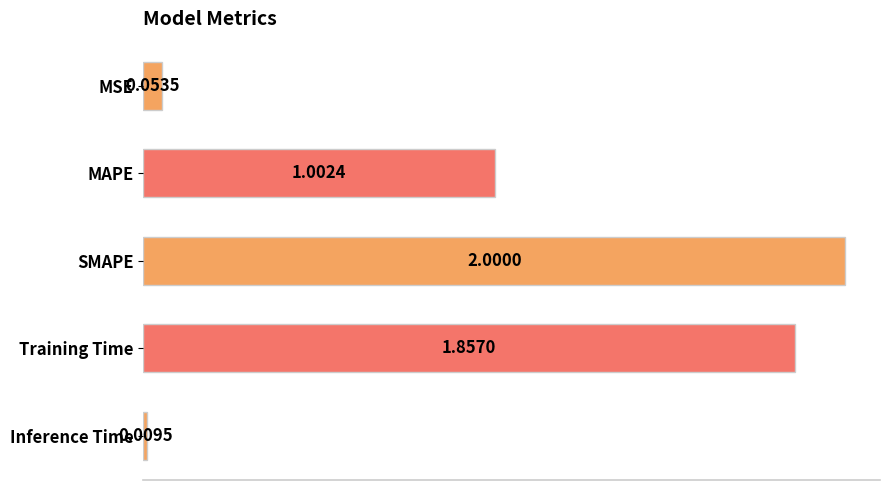

What is the change in value from MSE to SMAPE?

+1.9